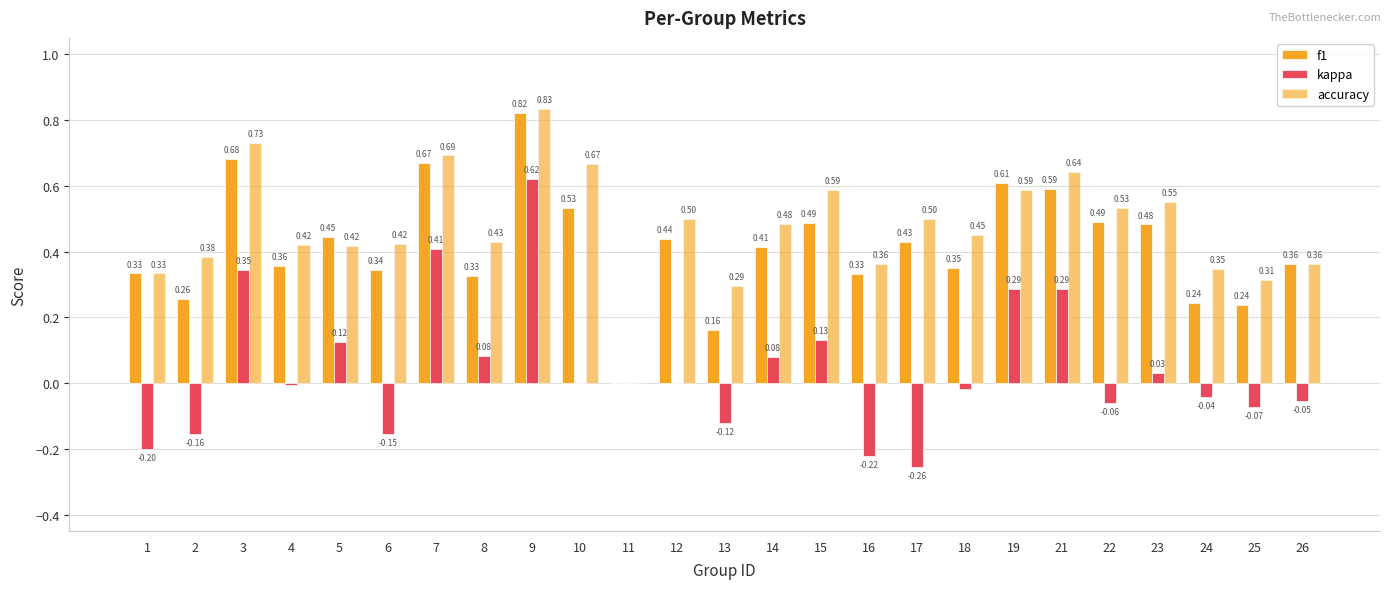

Reading right to left, transcribe all the data shown in this chart.

f1: 26=0.4	25=0.2	24=0.2	23=0.5	22=0.5	21=0.6	19=0.6	18=0.4	17=0.4	16=0.3	15=0.5	14=0.4	13=0.2	12=0.4	11=0.0	10=0.5	9=0.8	8=0.3	7=0.7	6=0.3	5=0.4	4=0.4	3=0.7	2=0.3	1=0.3
kappa: 26=-0.1	25=-0.1	24=-0.0	23=0.0	22=-0.1	21=0.3	19=0.3	18=-0.0	17=-0.3	16=-0.2	15=0.1	14=0.1	13=-0.1	12=0.0	11=0.0	10=0.0	9=0.6	8=0.1	7=0.4	6=-0.2	5=0.1	4=-0.0	3=0.3	2=-0.2	1=-0.2
accuracy: 26=0.4	25=0.3	24=0.3	23=0.6	22=0.5	21=0.6	19=0.6	18=0.5	17=0.5	16=0.4	15=0.6	14=0.5	13=0.3	12=0.5	11=0.0	10=0.7	9=0.8	8=0.4	7=0.7	6=0.4	5=0.4	4=0.4	3=0.7	2=0.4	1=0.3